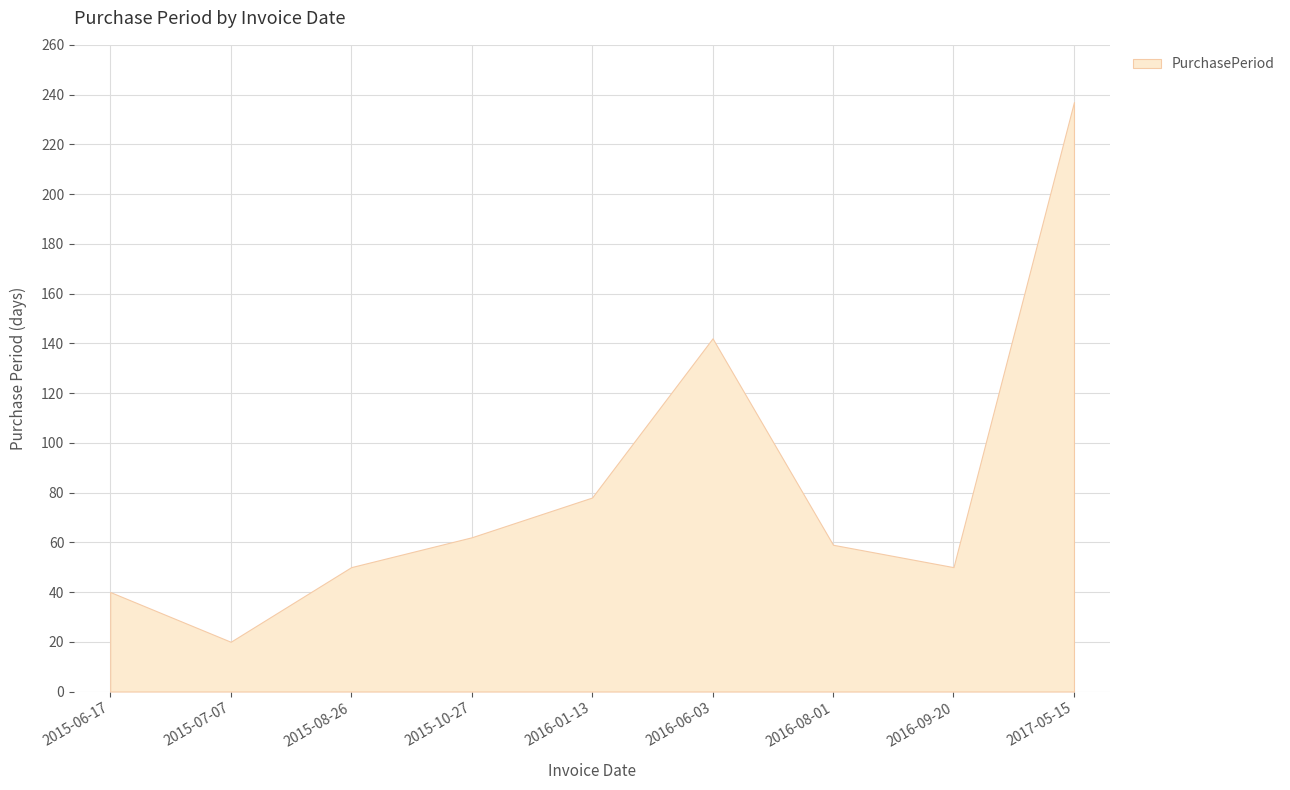

How many distinct data groups are displayed?

1